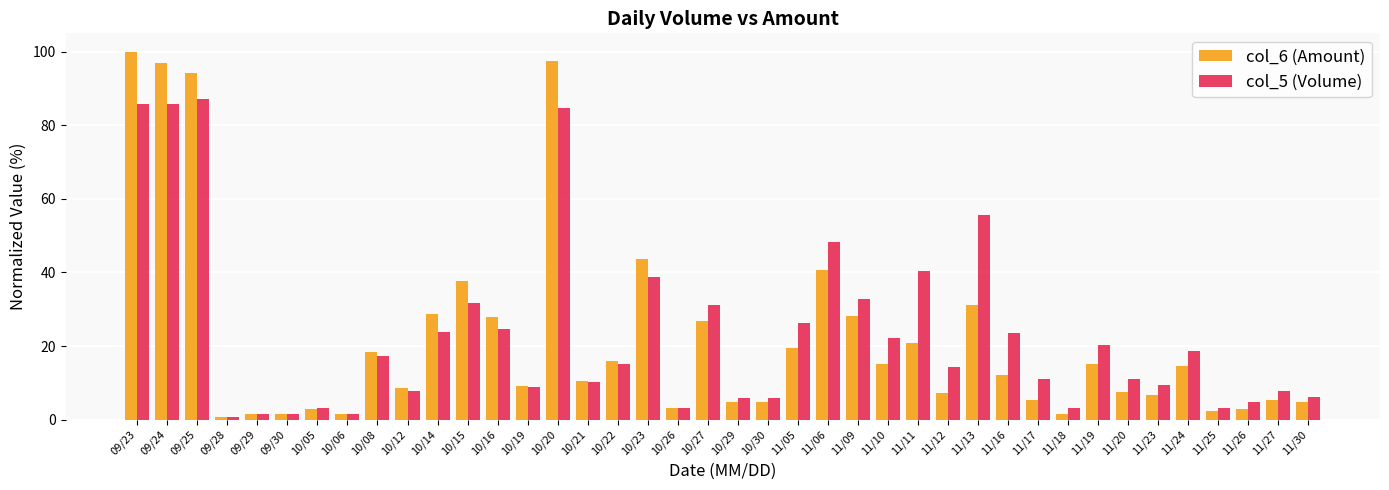

List the series in order of their overall mean, lowest first.

col_6 (Amount), col_5 (Volume)